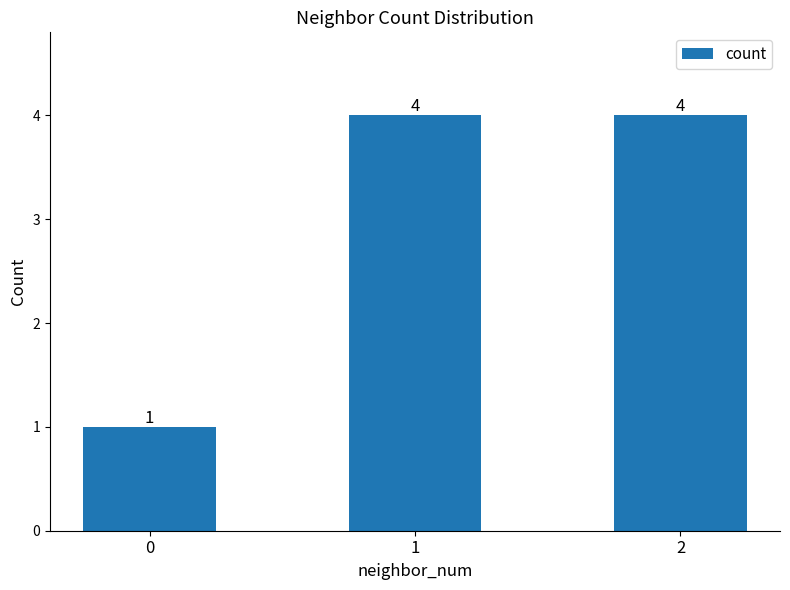

What is the change in value from 0 to 1?

+3